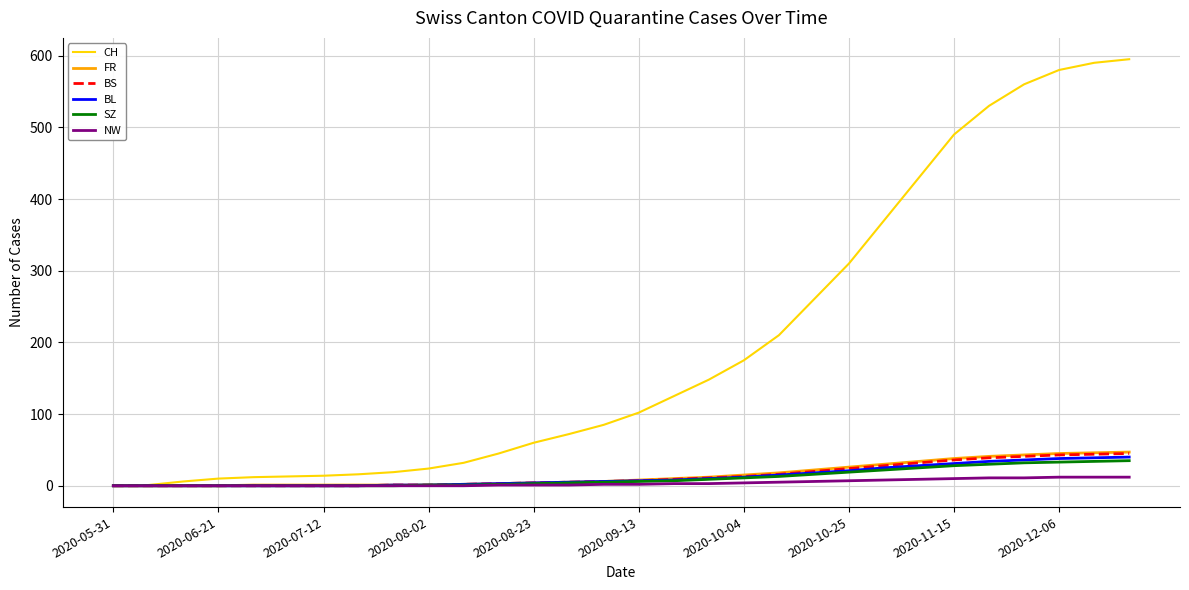

What is the highest value of the BS series?

45